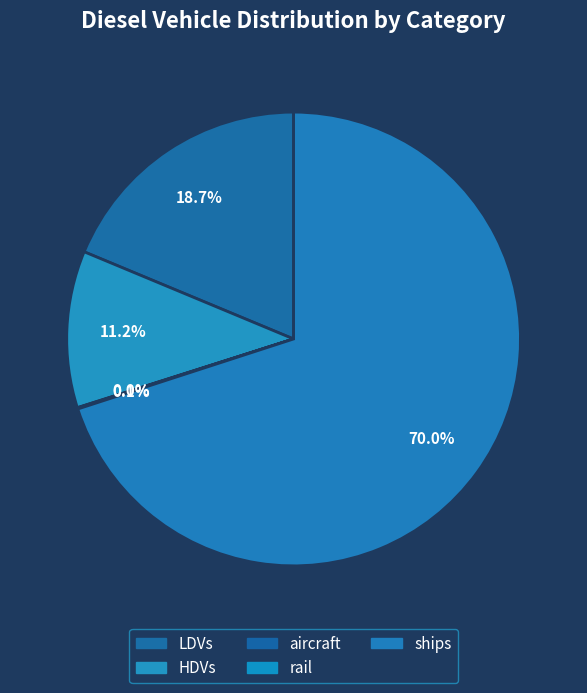

To the nearest percent, what is the combined percentage of ships and rail?

70%